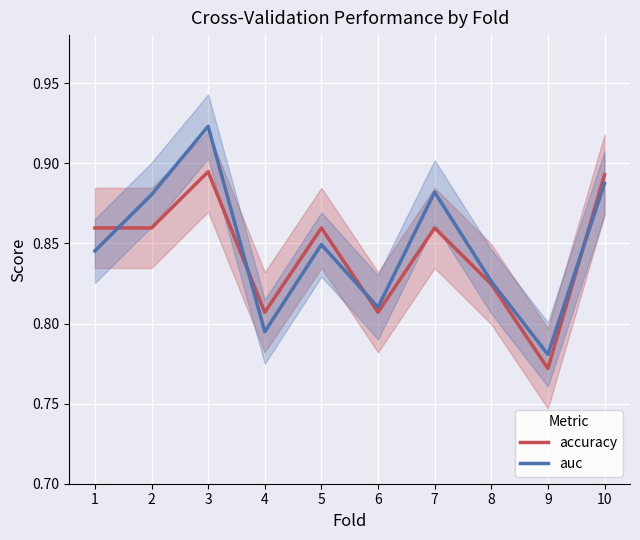

Is it true that auc equals 0.5 at 8?

False